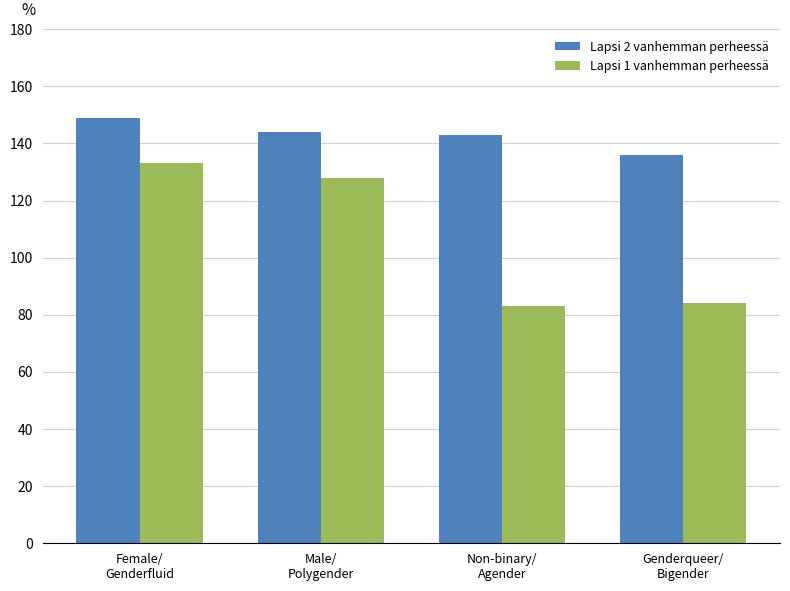

What is the average value of the Lapsi 2 vanhemman perheessä series?

143